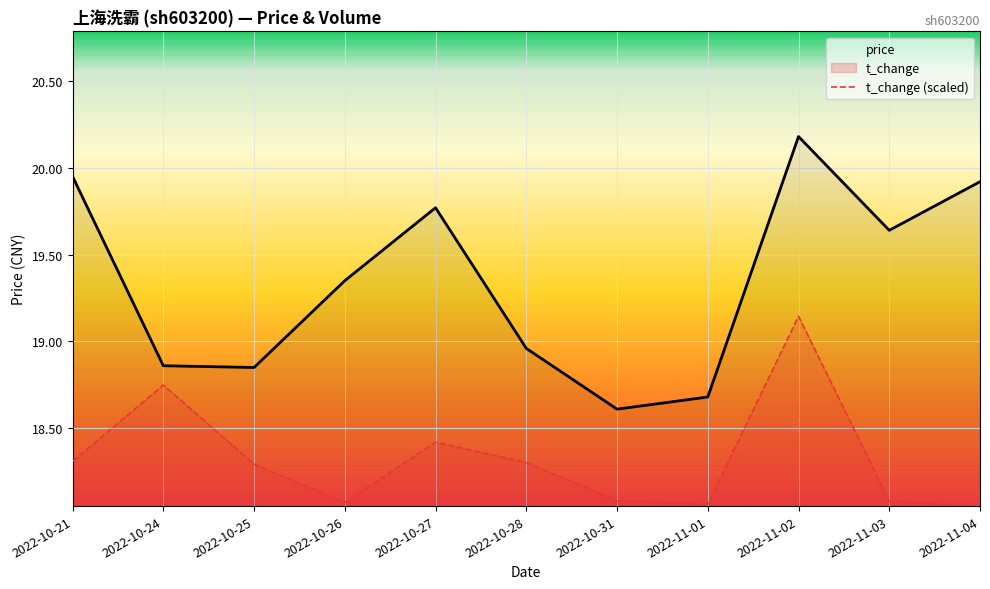

Reading left to right, transcribe all the data shown in this chart.

price: 2022-10-21=19.9	2022-10-24=18.9	2022-10-25=18.9	2022-10-26=19.4	2022-10-27=19.8	2022-10-28=19.0	2022-10-31=18.6	2022-11-01=18.7	2022-11-02=20.2	2022-11-03=19.6	2022-11-04=19.9
t_change (scaled): 2022-10-21=18.3	2022-10-24=18.7	2022-10-25=18.3	2022-10-26=18.1	2022-10-27=18.4	2022-10-28=18.3	2022-10-31=18.1	2022-11-01=18.1	2022-11-02=19.1	2022-11-03=18.1	2022-11-04=18.1